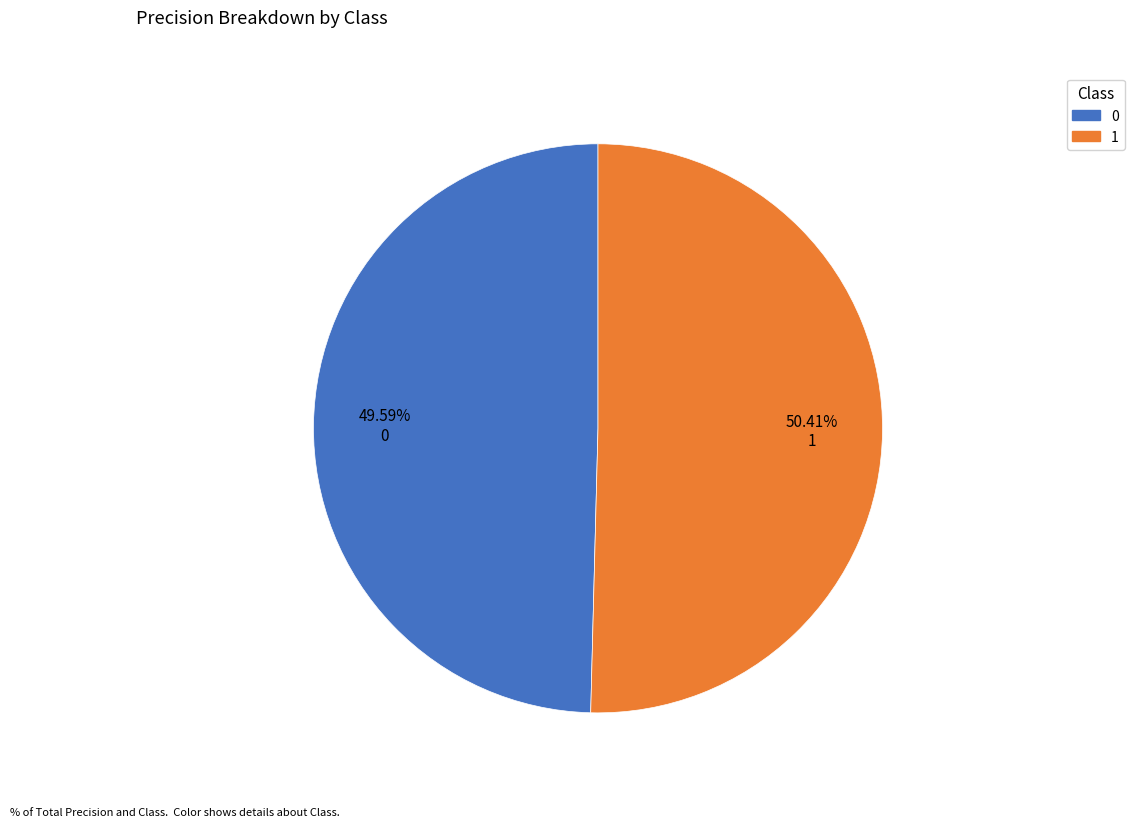

Is it true that 0 is 50% of the pie?

True